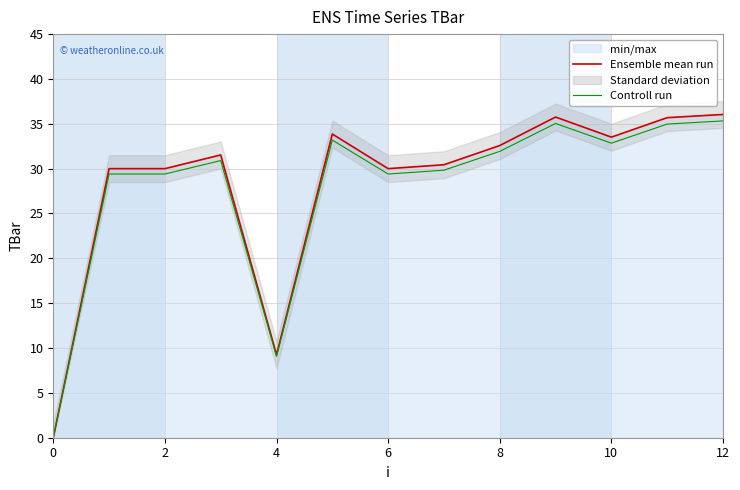

At which label is Ensemble mean run closest to 18?

4